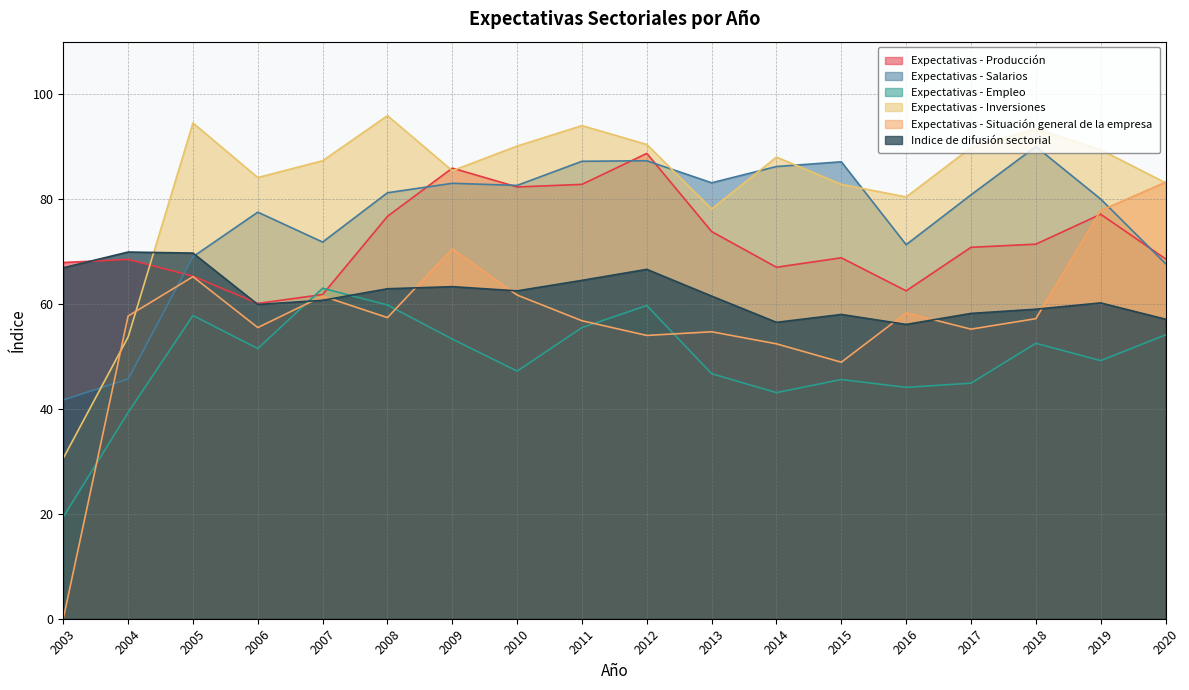

How many times do Expectativas - Inversiones and Expectativas - Salarios cross each other?

5